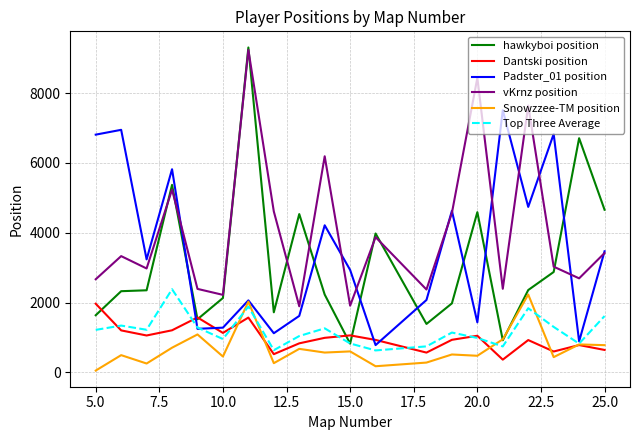

Does the chart display data point markers on the line(s)?

No